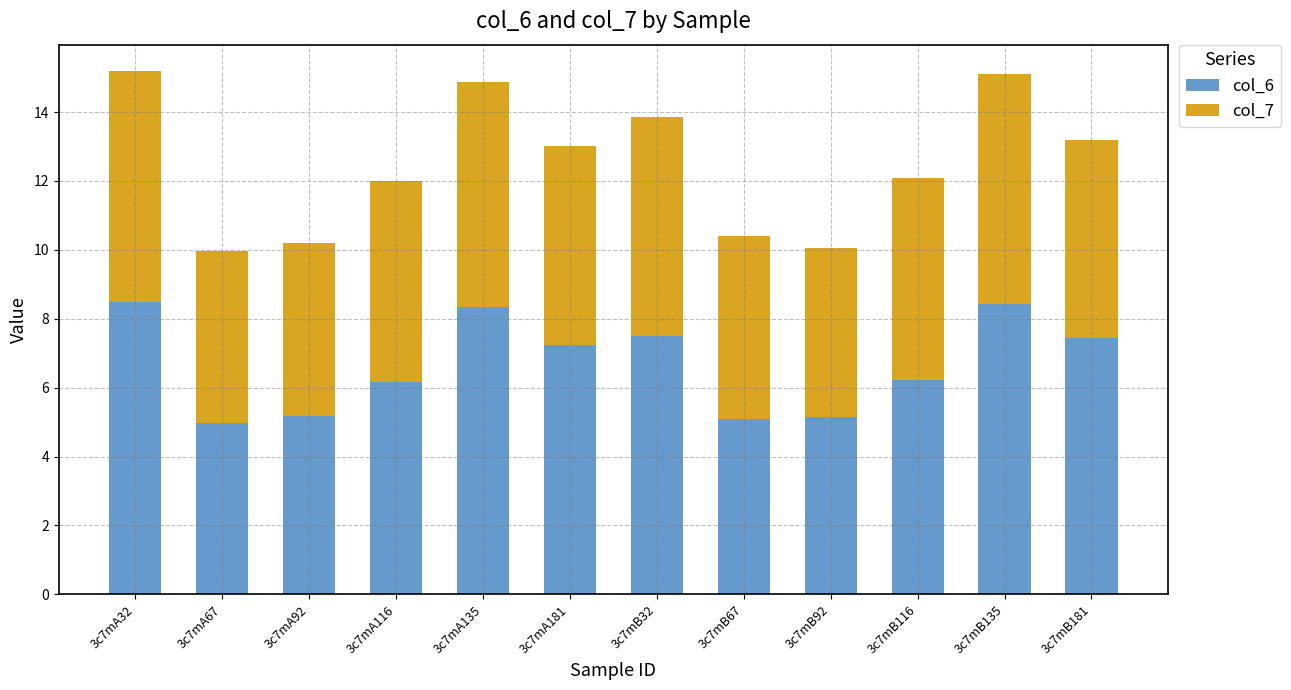

What is the sum of all col_6 values?

80.2